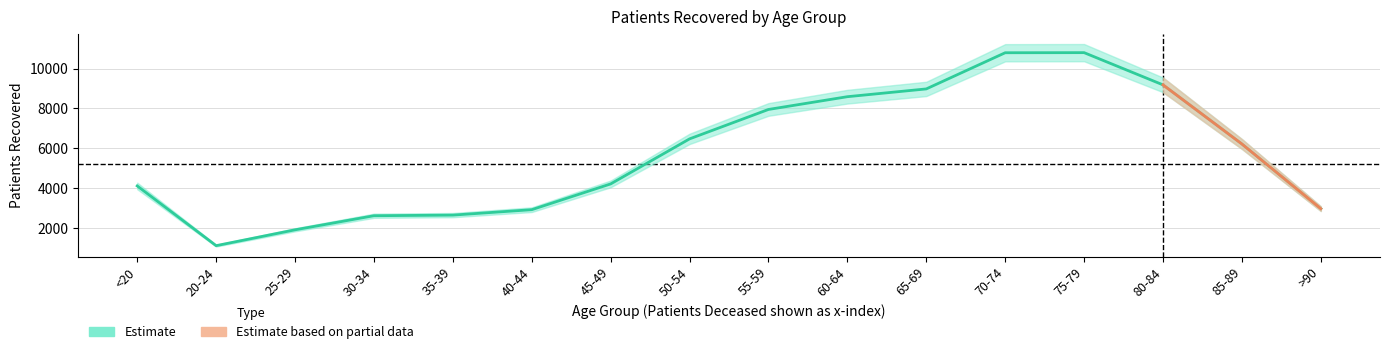

Where does the data first go above 6218?

50-54